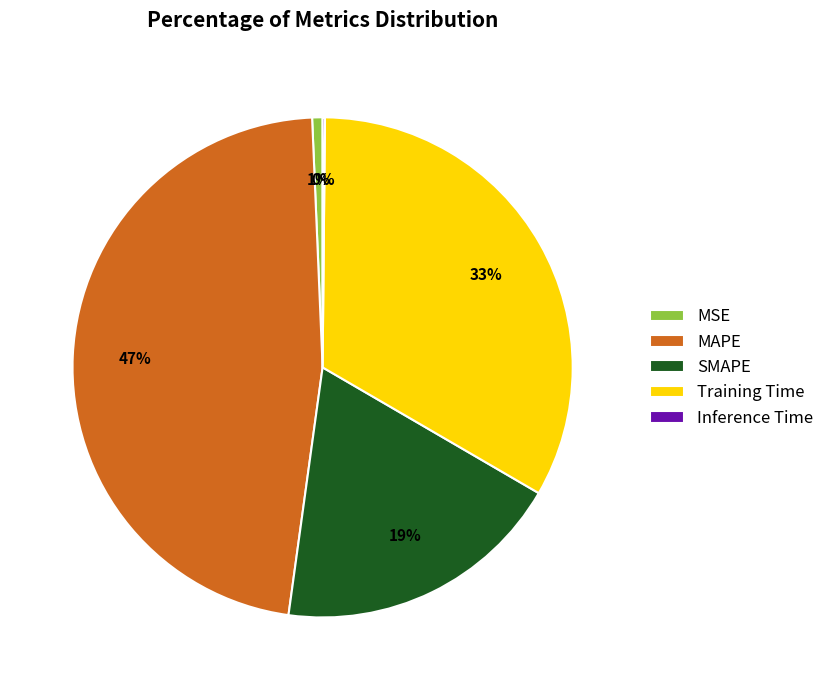

To the nearest percent, what portion does SMAPE represent?

19%